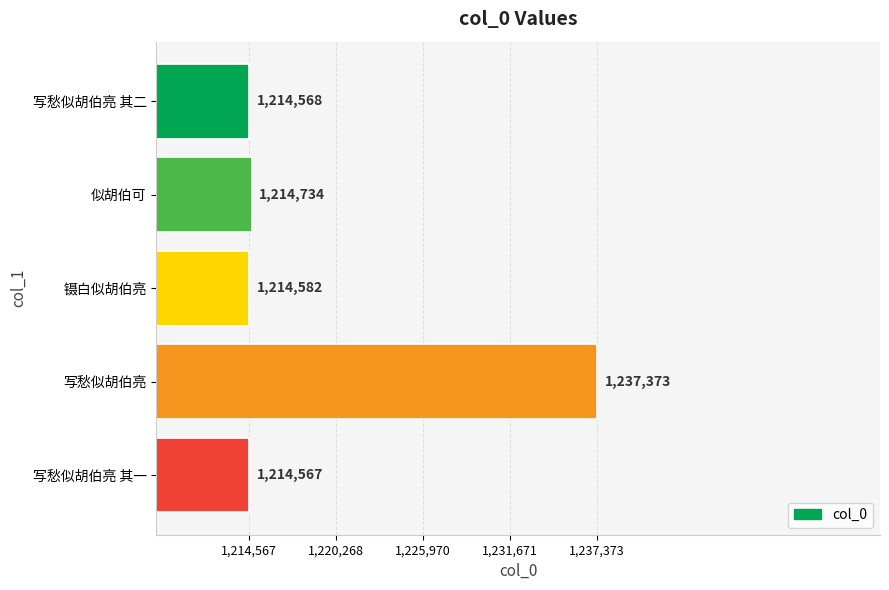

Read the value at 写愁似胡伯亮 其二, to the nearest 100.

1214600